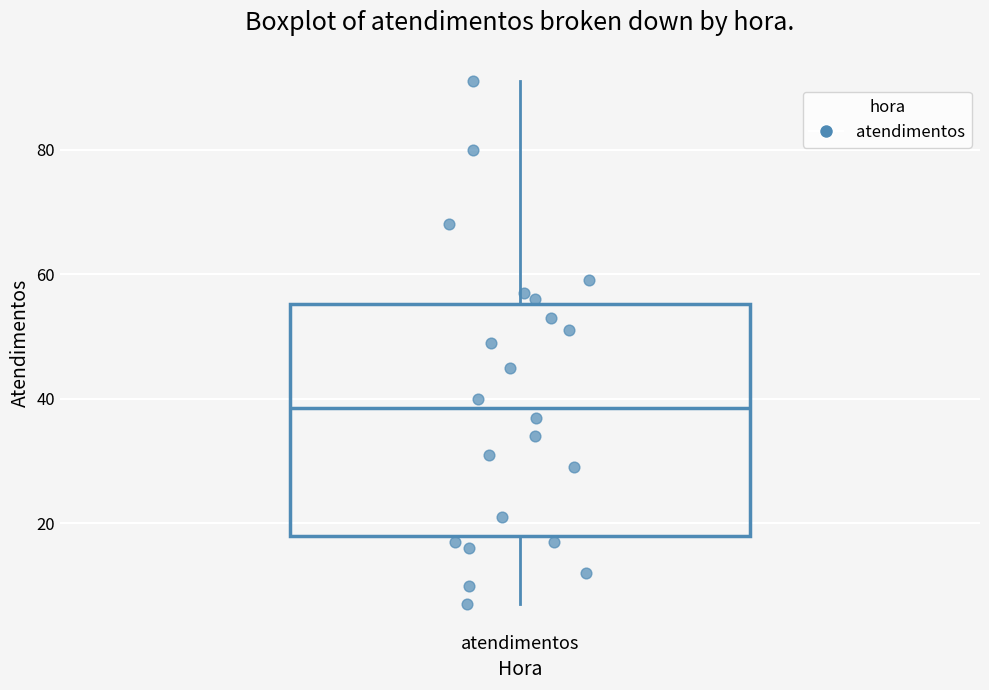

Read this box plot against the y-axis: the position of the median line, the range covered by the box, and the ends of both whiskers. The values are not printed on the chart, so give them approximately, as read against the axis.

median 38, box 18 to 56, whiskers 8 to 92